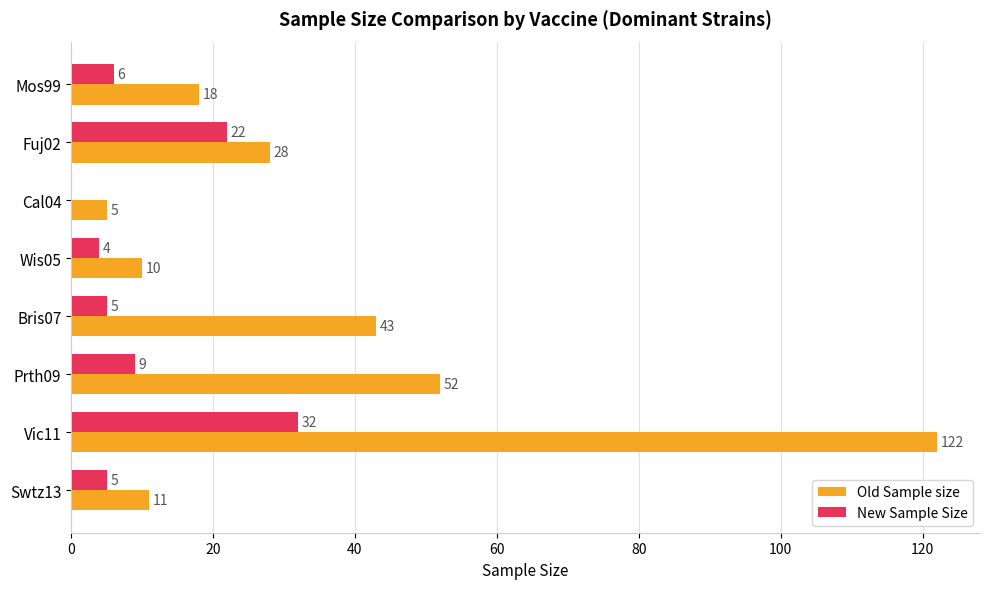

What is the average value of the Old Sample size series?

36